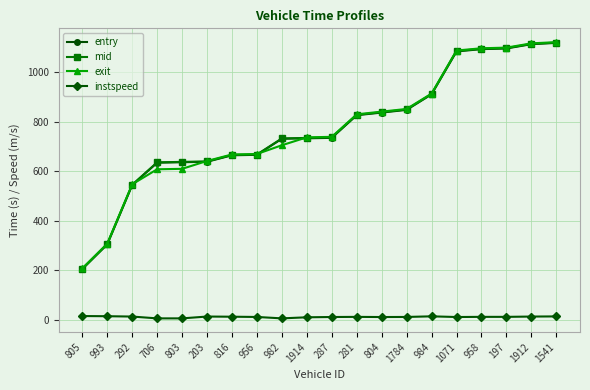

What is the maximum value shown in the chart?

1121.3